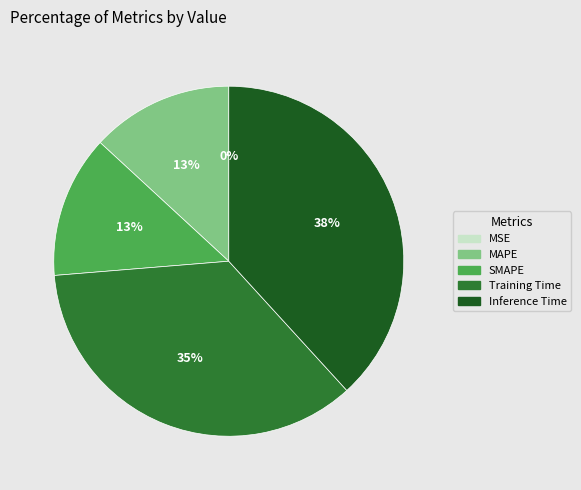

To the nearest percent, what is the combined percentage of Training Time and Inference Time?

74%